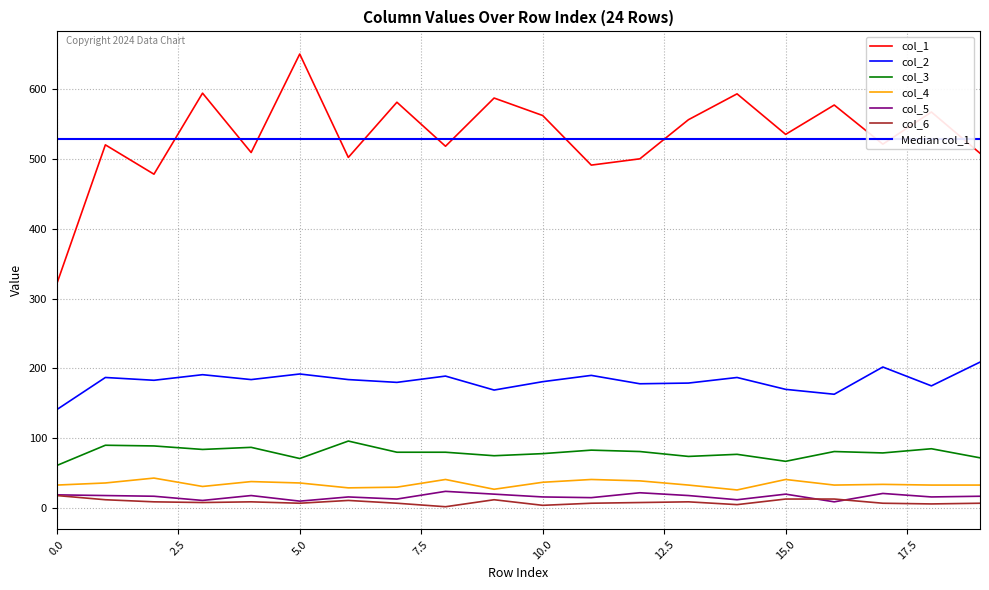

What is the total value across all series at 4?

845